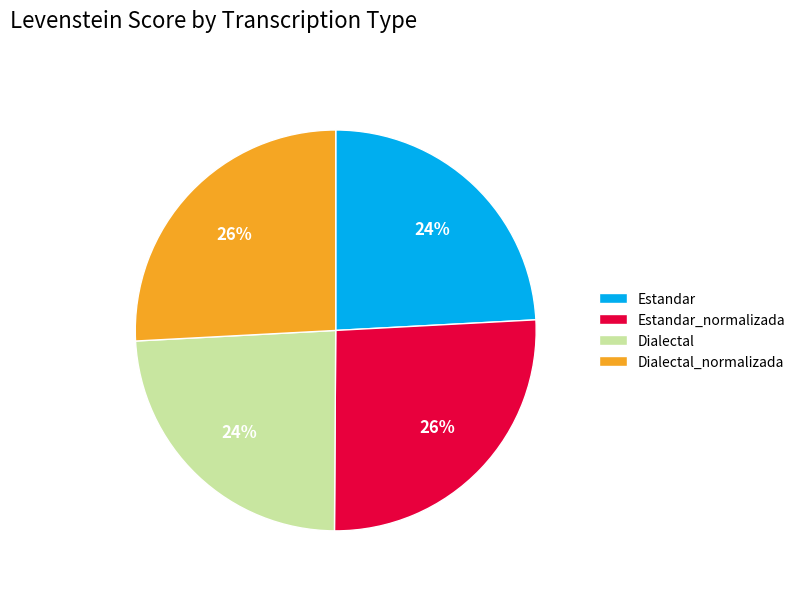

Which has a higher value, Estandar or Estandar_normalizada?

Estandar_normalizada